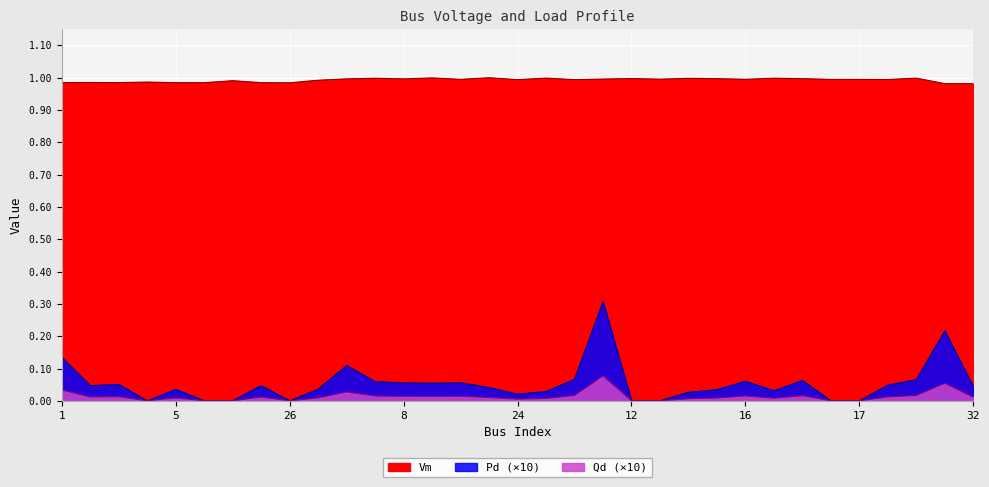

Where is Qd nearest to the value 0?

4